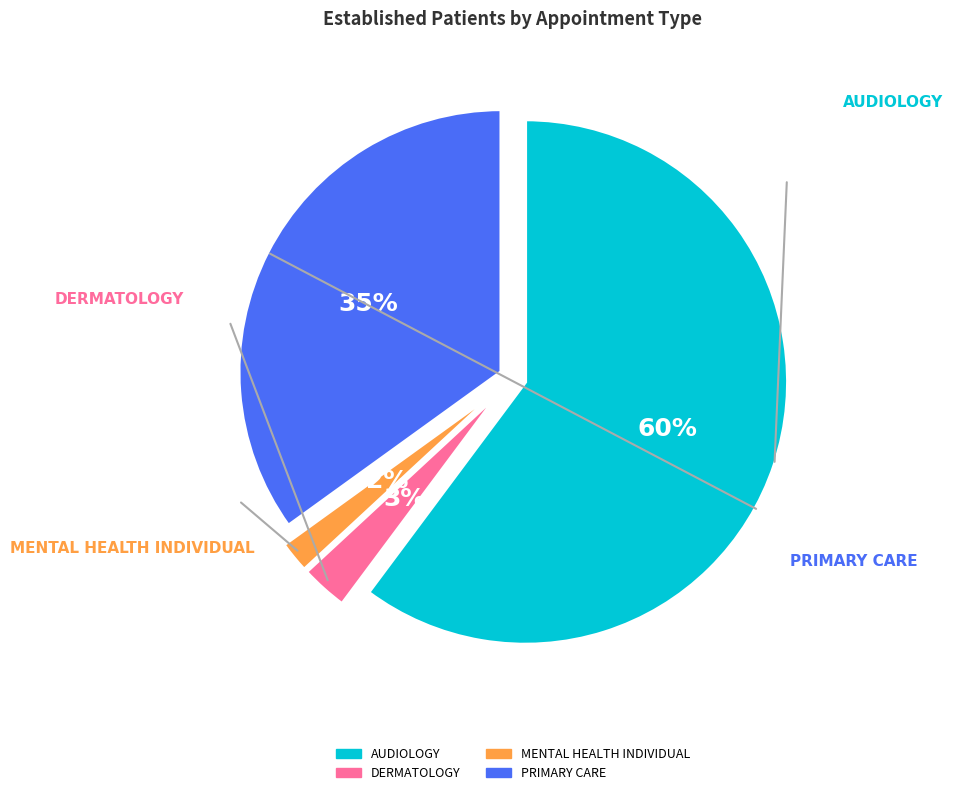

To the nearest percent, what is the difference between the largest and smallest slice percentages?

58%